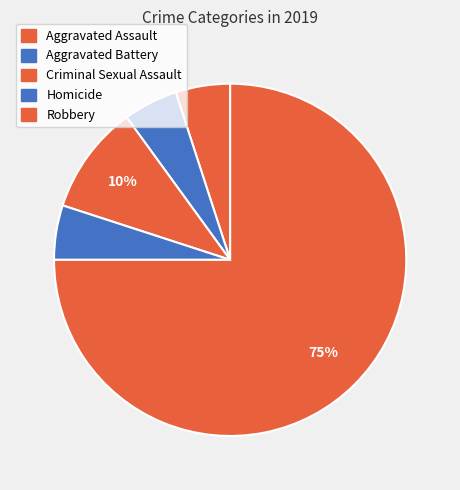

To the nearest percent, what portion does Aggravated Assault represent?

5%